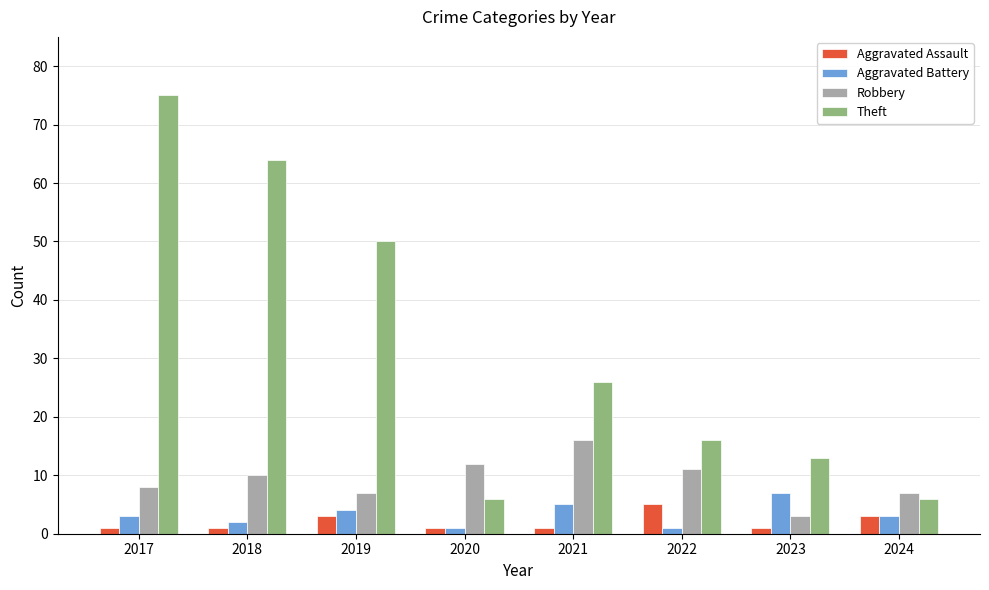

Count the number of data series in this chart.

4